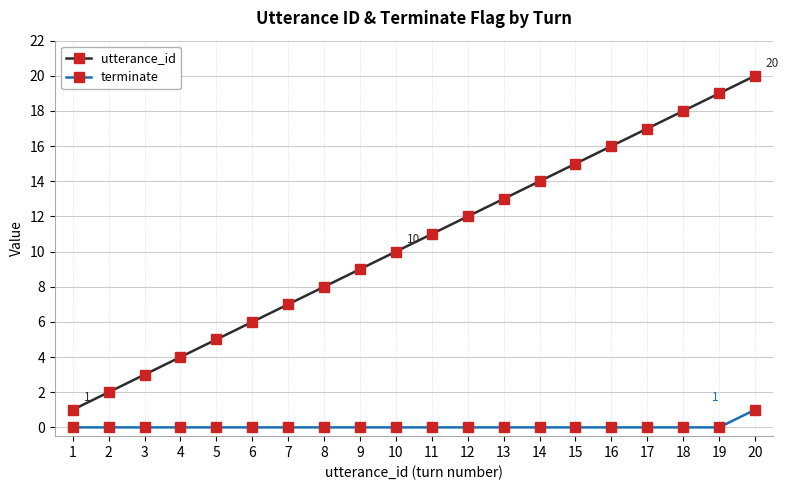

Between 12 and 18, which series saw the biggest shift?

utterance_id